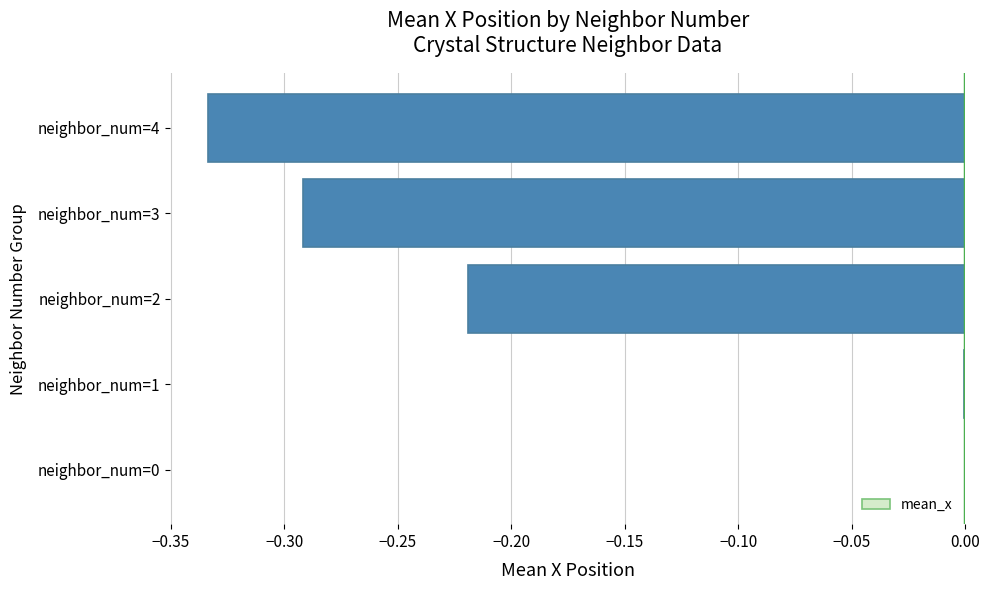

What is the sum of all values?

-0.8